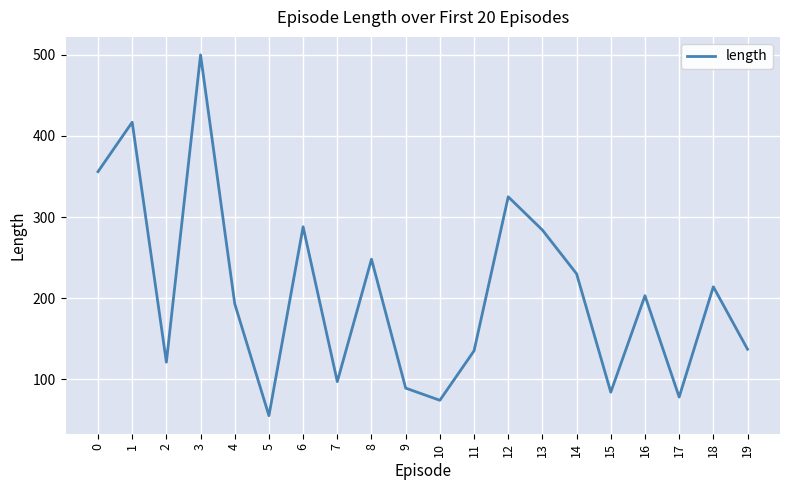

How many distinct data groups are displayed?

1